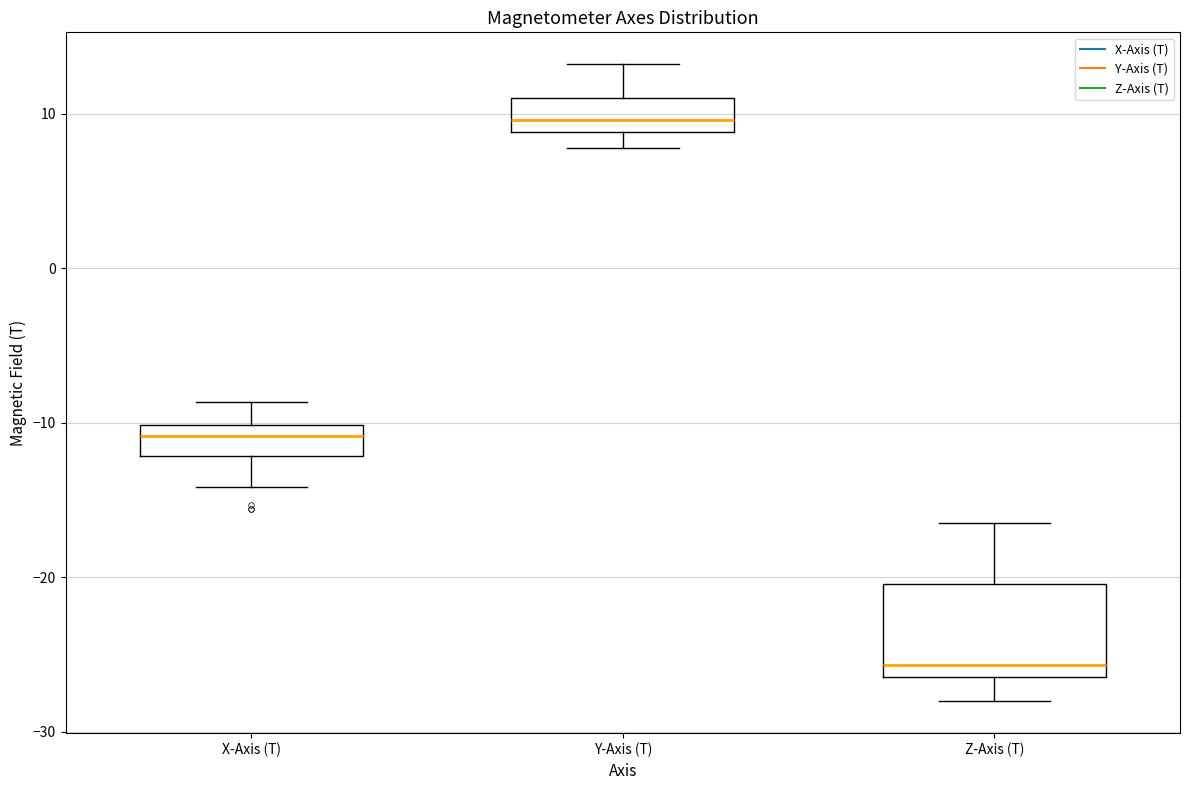

Reading left to right, transcribe this box plot: for each box, give where its median line is, the range the box spans, and where its two whiskers end, as read against the y-axis. The values are not printed on the chart, so give them approximately, as read against the axis.

X-Axis (T): median -11, box -12 to -10, whiskers -14 to -9
Y-Axis (T): median 10, box 9 to 11, whiskers 8 to 13
Z-Axis (T): median -26 (just above the box's lower edge), box -26 to -20, whiskers -28 to -16